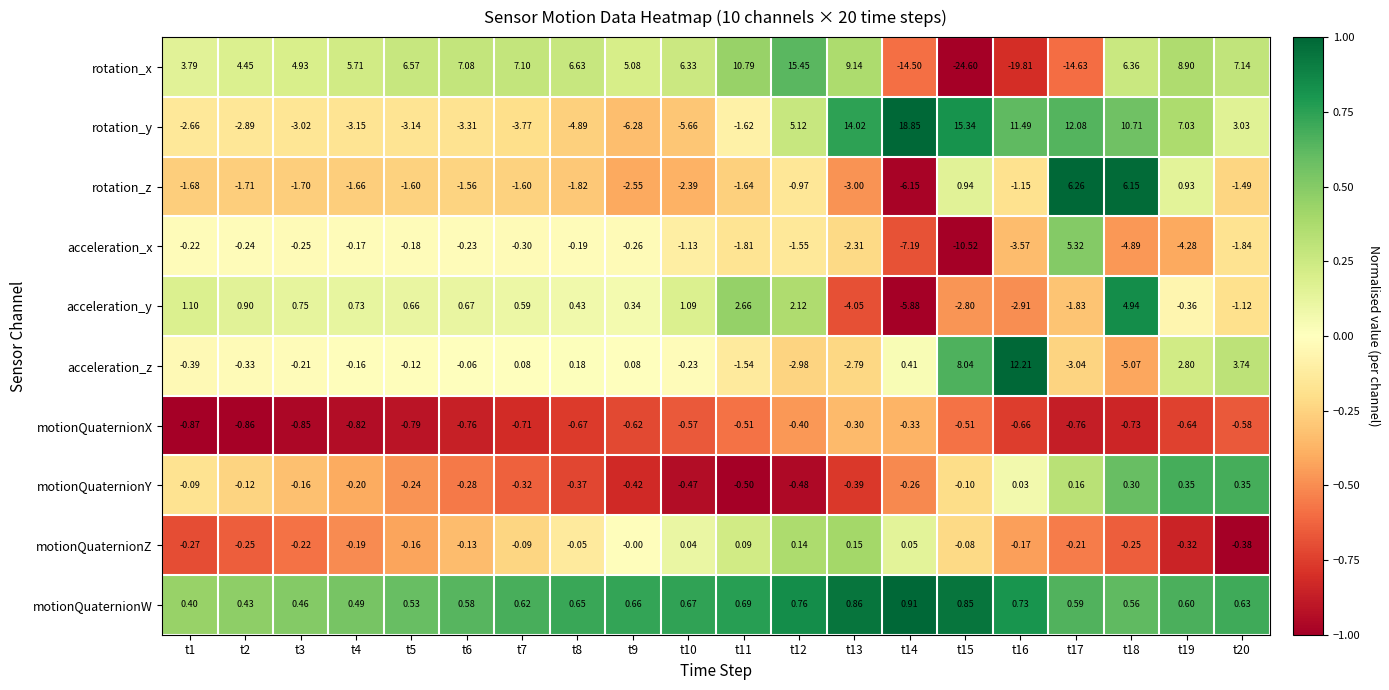

List the series in order of their peak value, highest first.

rotation_y, rotation_x, acceleration_z, rotation_z, acceleration_x, acceleration_y, motionQuaternionW, motionQuaternionY, motionQuaternionZ, motionQuaternionX